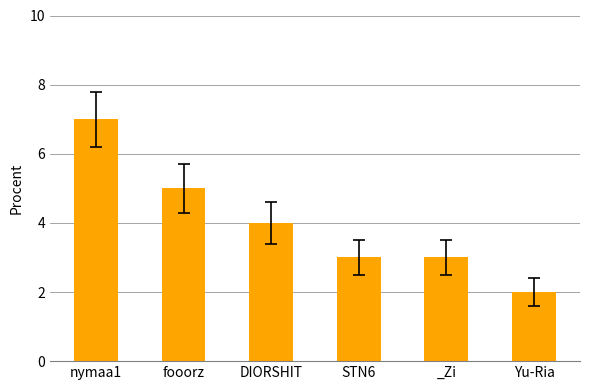

What is the greatest value displayed?

7